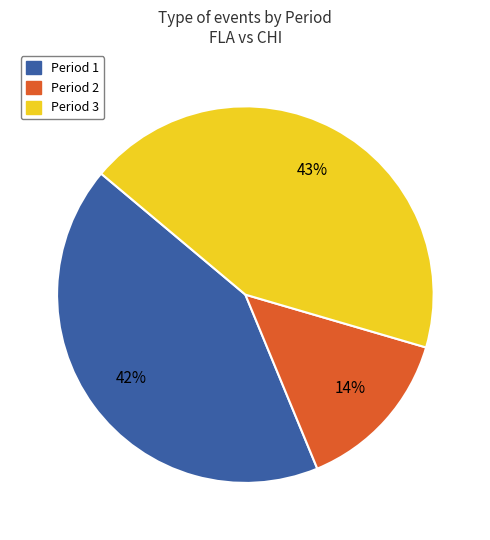

Does any single category account for the majority?

No